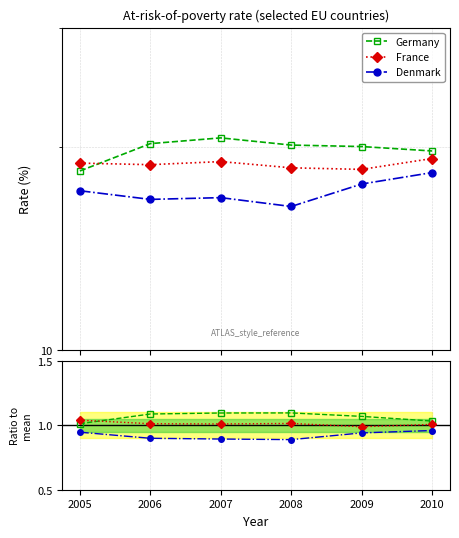

Which has a higher value, 2005 or 2006?

2006